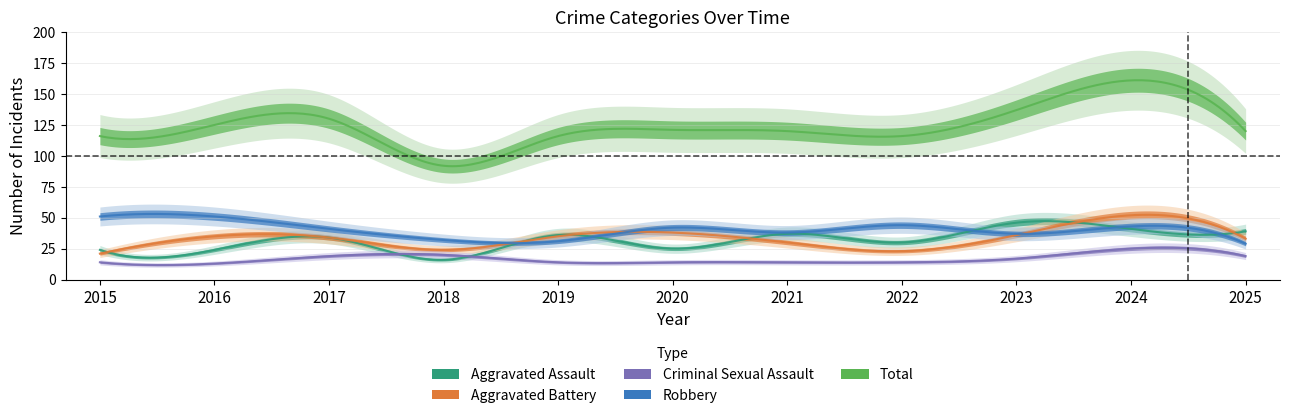

What is the value of the Total point at the 8th from the left?

116